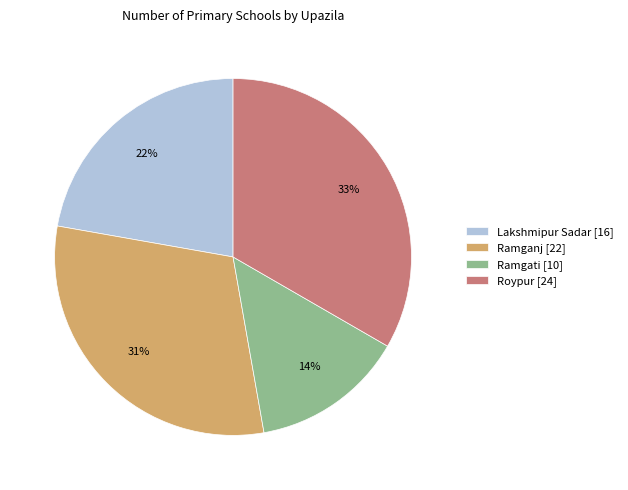

To the nearest percent, what is the average slice percentage?

25%